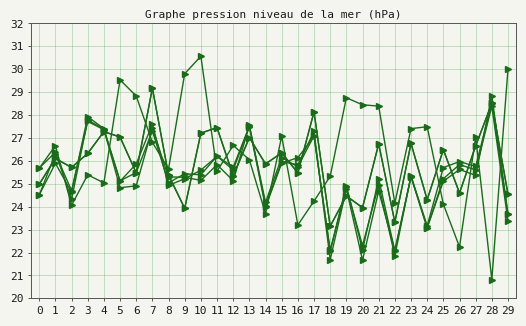

Reading right to left, list all the values displayed in this chart.

Tarantula: 23.7	28.5	25.8	26.0	25.7	23.2	25.3	22.1	25.2	22.1	24.9	22.1	27.1	25.7	26.1	24.2	27.5	25.7	26.2	25.4	25.4	25.0	27.3	25.5	25.1	27.4	27.7	24.7	26.3	24.5
Ochiai1: 23.7	28.9	25.4	25.6	25.1	23.1	25.3	22.1	24.7	21.7	24.8	21.7	27.3	25.8	26.0	24.0	27.6	25.1	25.8	25.1	25.3	25.3	27.4	24.9	24.8	27.4	27.8	24.3	26.4	25.7
Ochiai2: 23.4	28.4	25.6	25.8	25.2	23.1	25.3	21.9	24.9	22.3	24.8	22.1	27.1	26.1	25.9	24.0	27.5	25.6	26.2	25.6	25.2	24.9	27.6	25.9	25.1	27.4	27.9	24.6	25.9	24.5
Ample: 30.0	20.8	27.0	22.2	24.1	27.5	27.4	24.2	28.4	28.4	28.8	25.3	24.2	23.2	27.1	23.7	26.1	26.7	25.6	30.6	29.8	25.6	26.8	28.8	29.5	25.0	25.4	24.1	26.7	25.7
Jaccard: 24.5	28.5	26.7	24.6	26.5	24.3	26.8	23.3	26.7	24.0	24.5	23.1	28.1	25.5	26.3	25.9	27.0	25.4	27.5	27.2	23.9	25.4	29.2	25.5	27.0	27.3	26.3	25.7	26.1	25.0
Kulczynski: 24.5	28.5	26.7	24.6	26.5	24.3	26.8	23.3	26.7	24.0	24.5	23.1	28.1	25.5	26.3	25.9	27.0	25.4	27.5	27.2	23.9	25.4	29.2	25.5	27.0	27.3	26.3	25.7	26.1	25.0